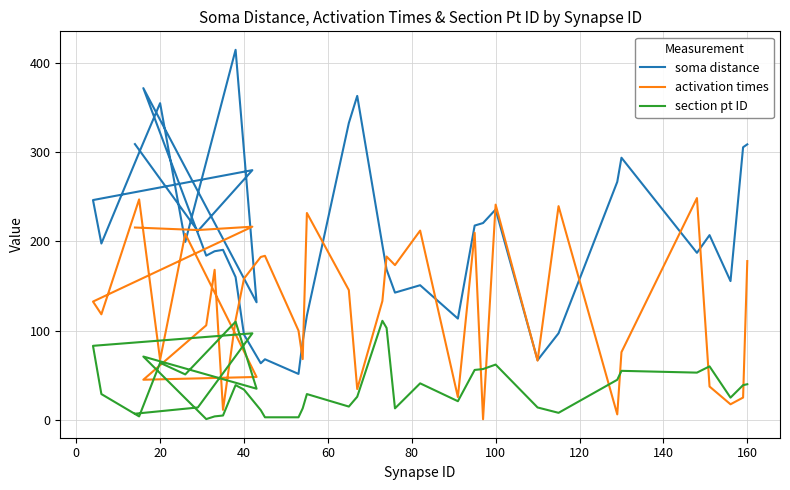

How many series are shown in this chart?

3